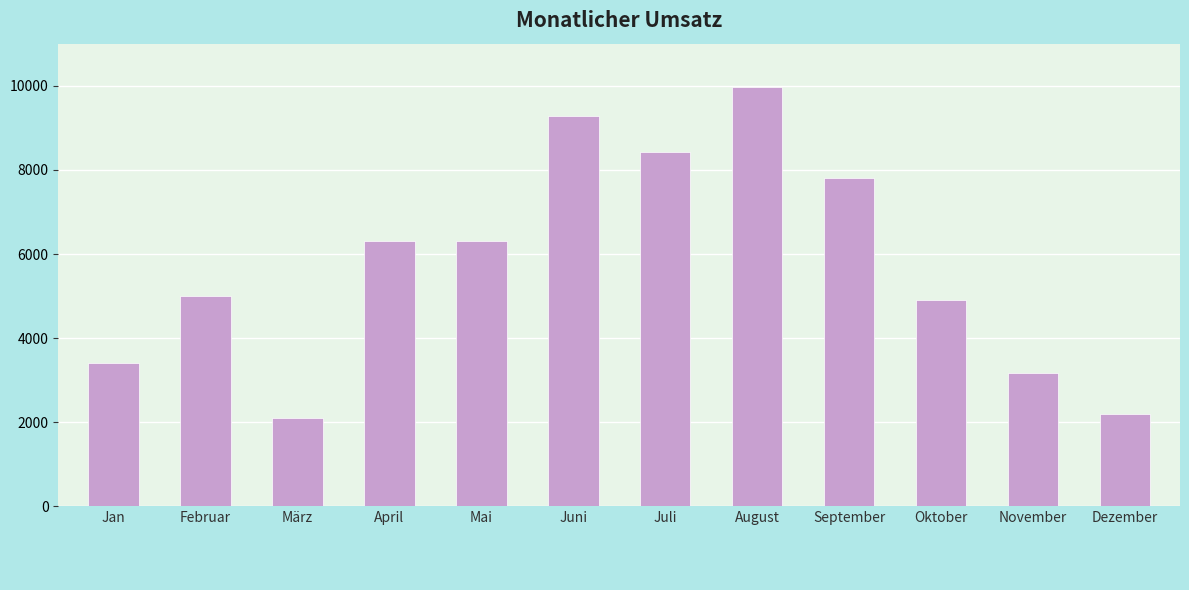

Between August and September, which is larger?

August